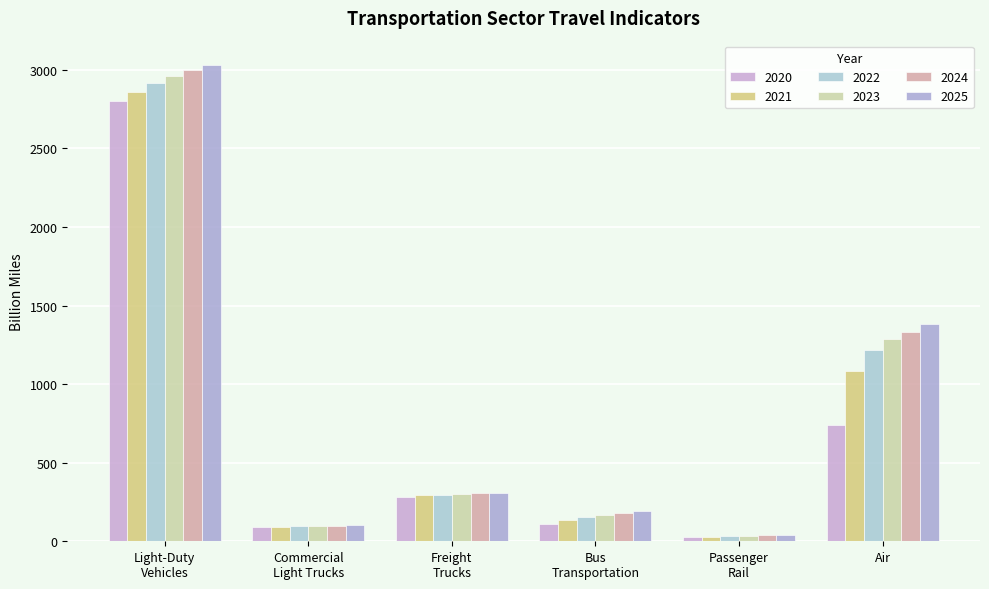

Where is 2024 nearest to the value 1520?

Air